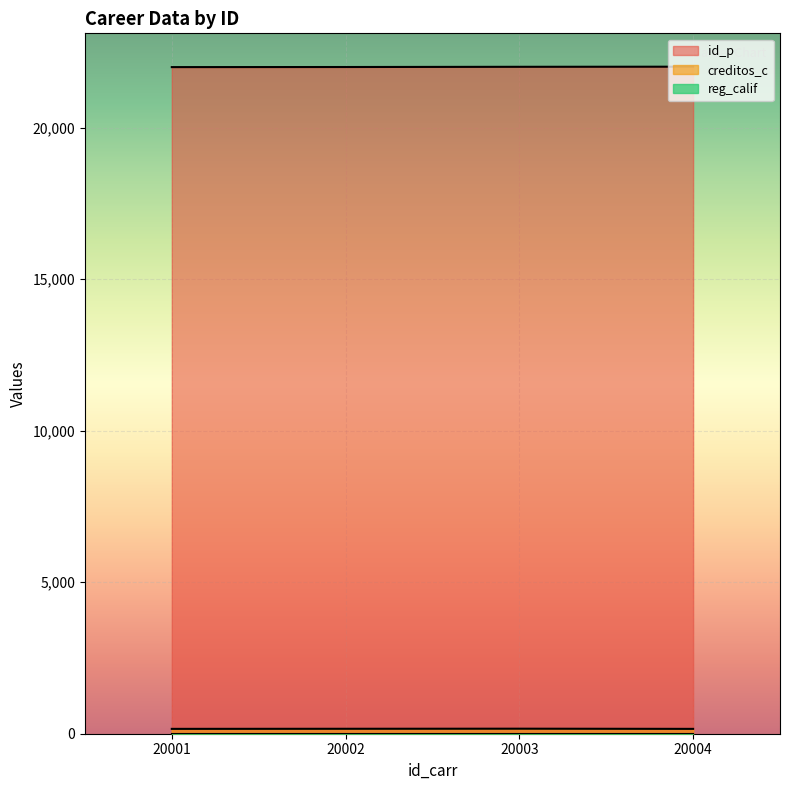

What is the minimum value for creditos_c?

160